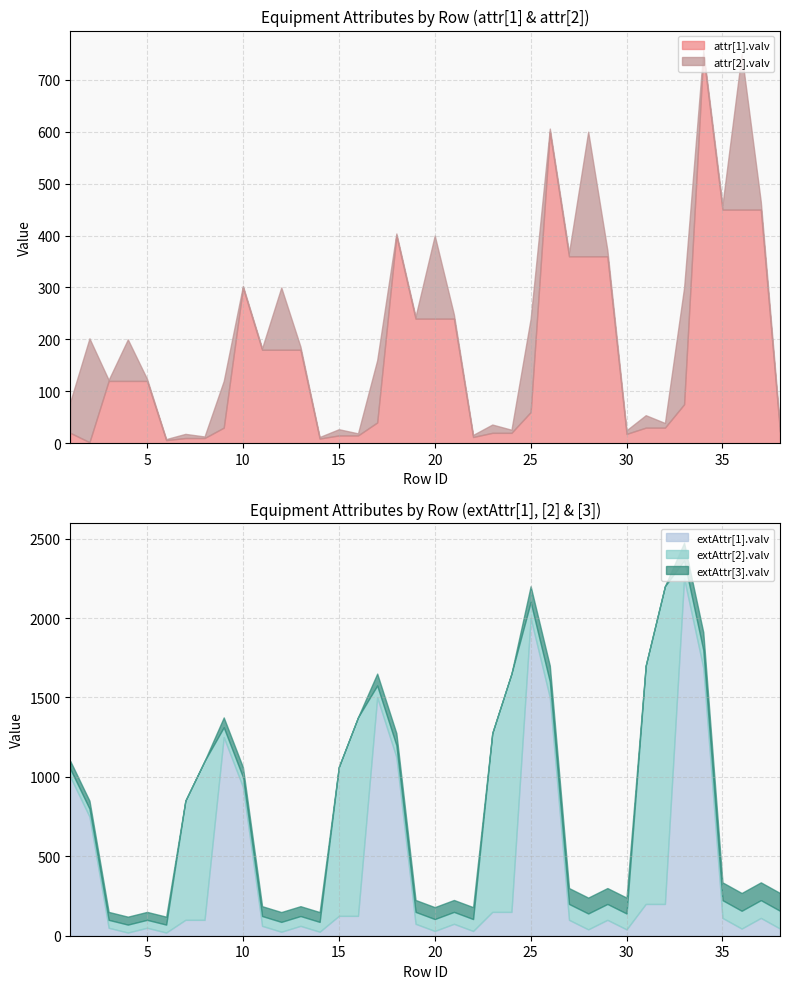

At which category is the sum across all series the highest?

33